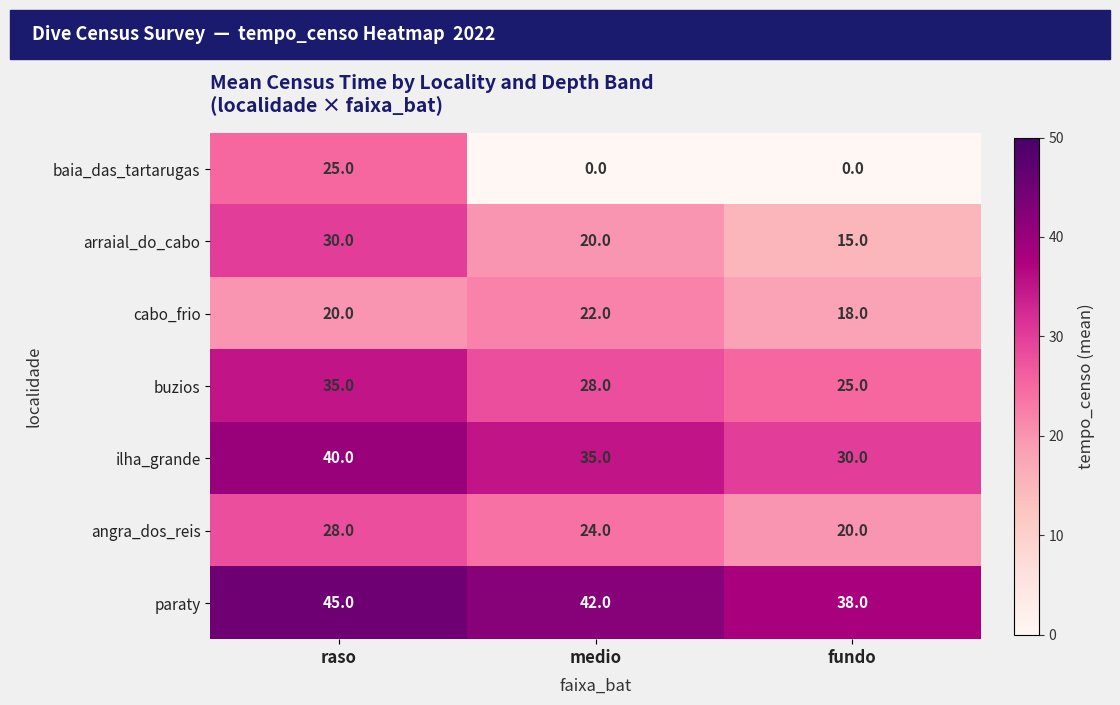

At which label does buzios first exceed 28?

raso